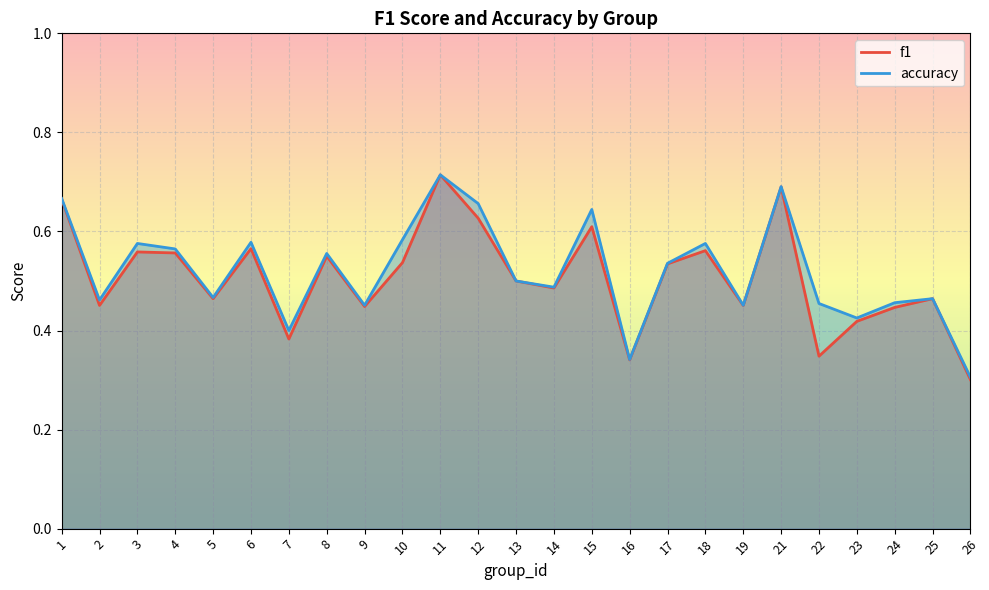

What are all the series names shown in the legend?

f1, accuracy